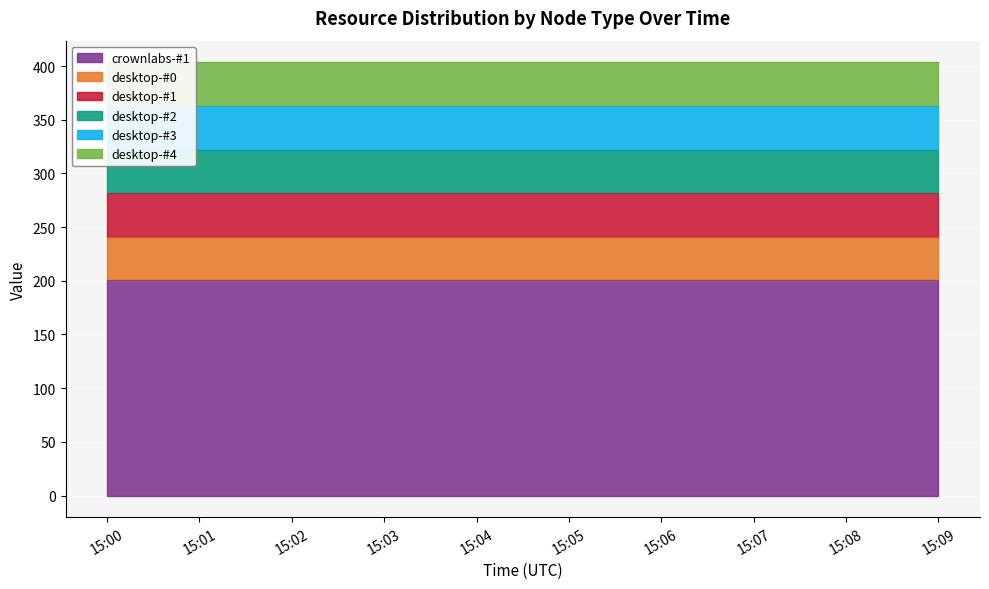

How many data points does each series have?

10